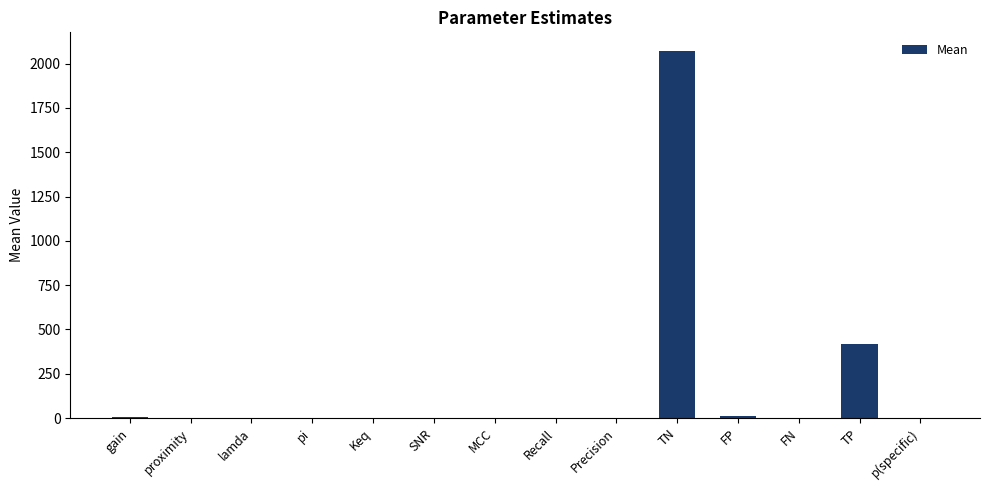

What is the greatest value displayed?

2073.0